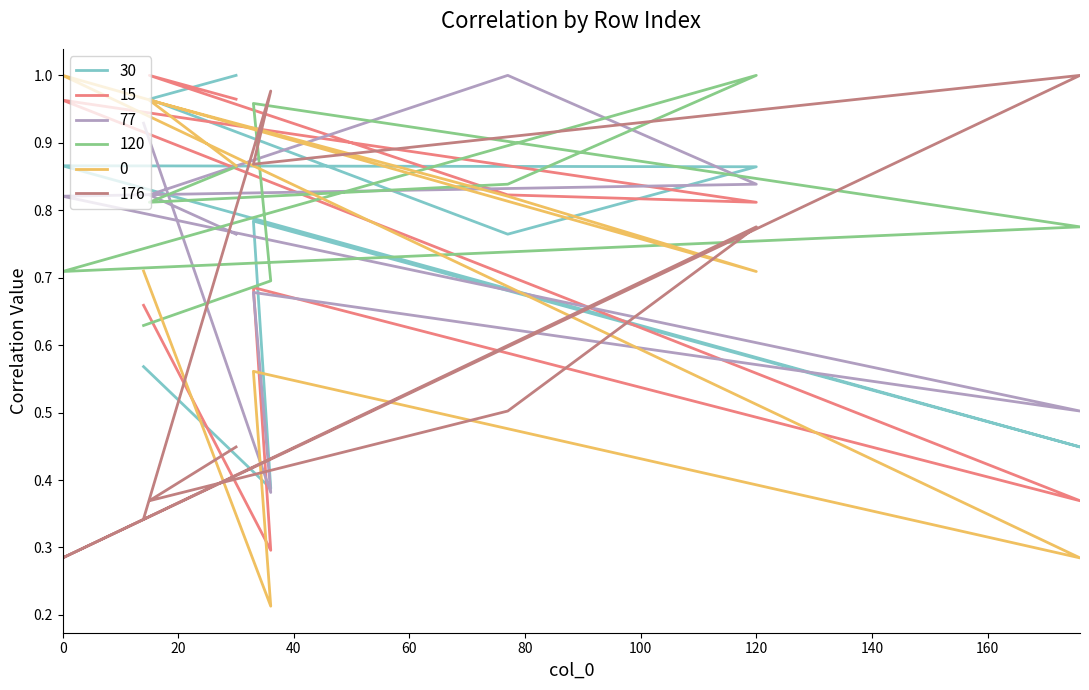

The value of 15 at 14 is 0.7. True or false?

True